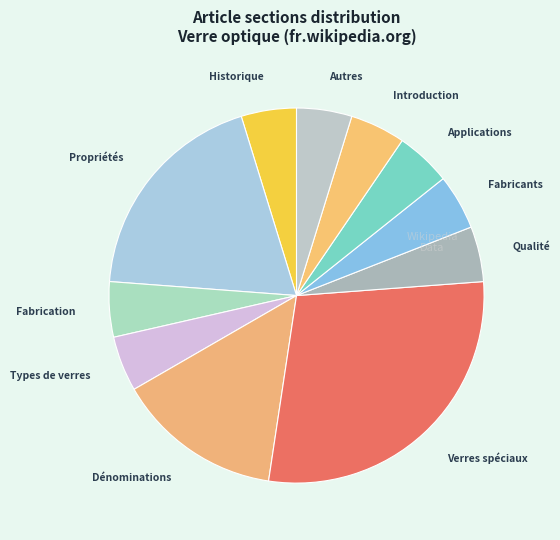

How many segments does this pie chart have?

11